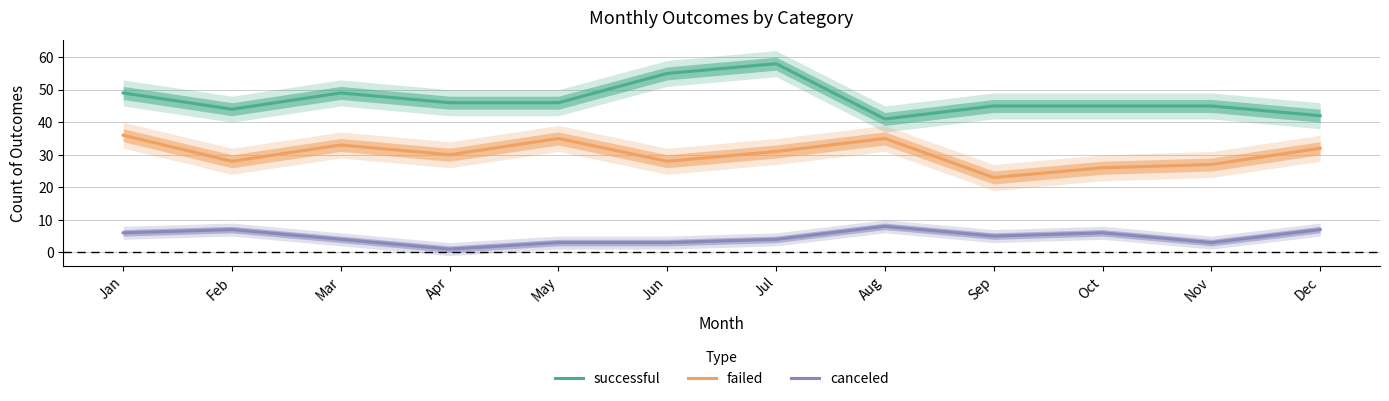

What is the value of the canceled point at the 3rd from the left?

4